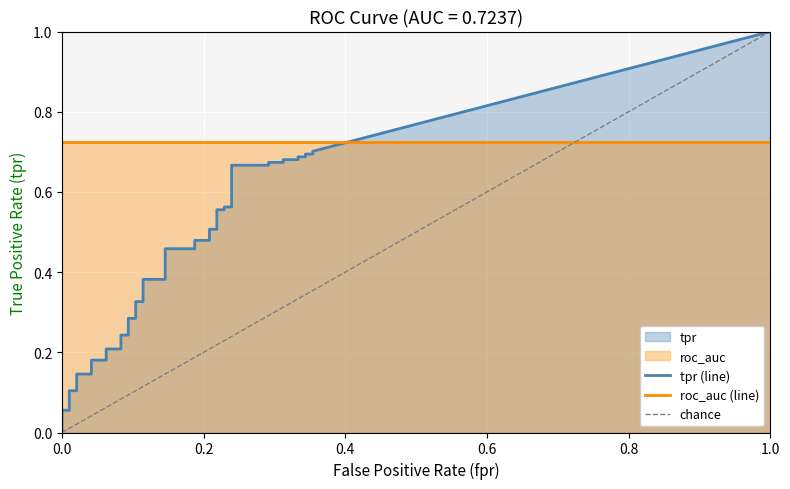

How many data points does each series have?

40